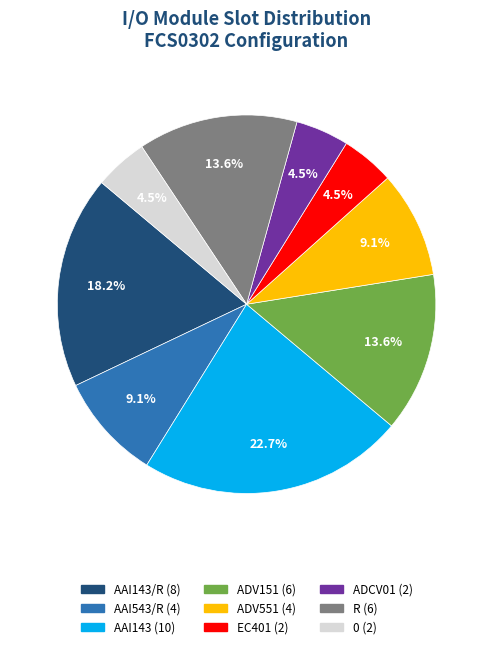

Is there a majority slice in this chart?

No